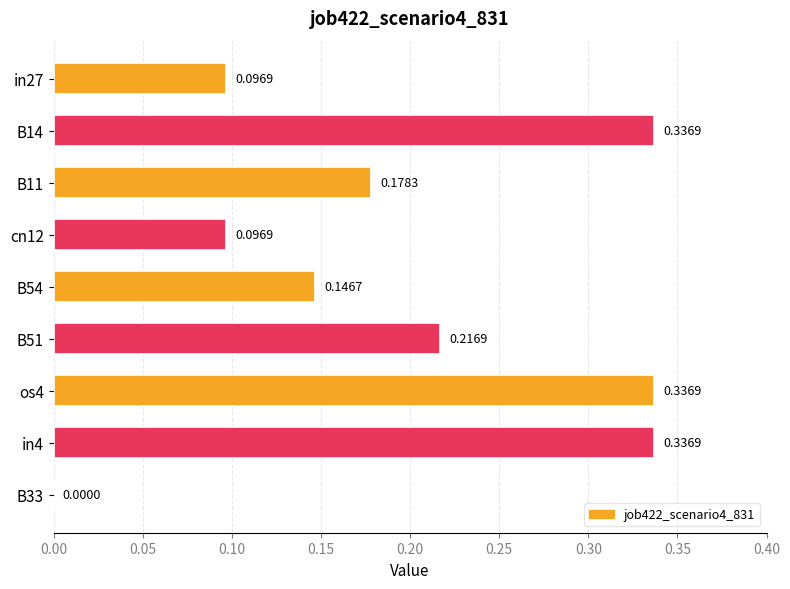

What is the sum of all values?

1.7